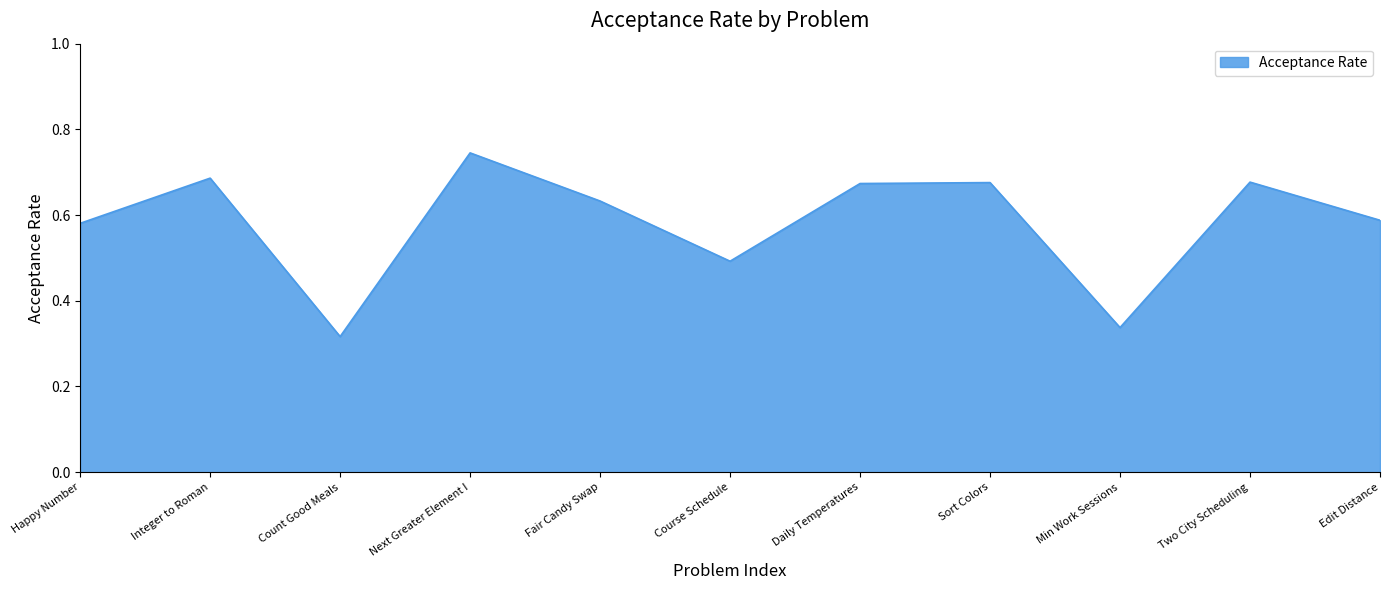

What is the sum of all values?

6.4